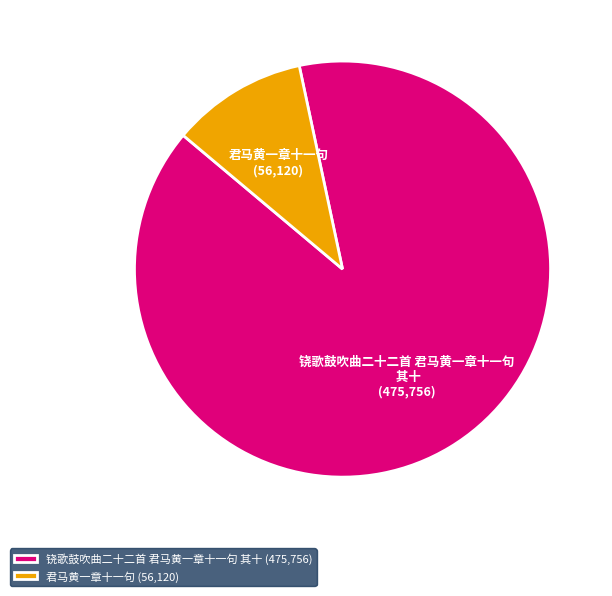

Which has a higher value, 君马黄一章十一句 or 铙歌鼓吹曲二十二首 君马黄一章十一句 其十?

铙歌鼓吹曲二十二首 君马黄一章十一句 其十